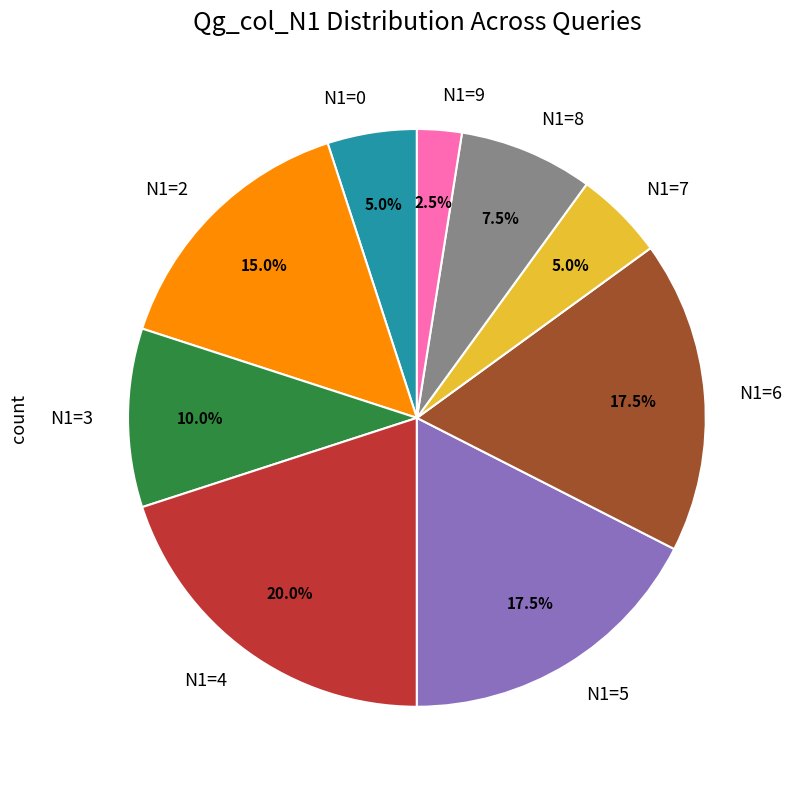

Which has a higher value, N1=2 or N1=7?

N1=2